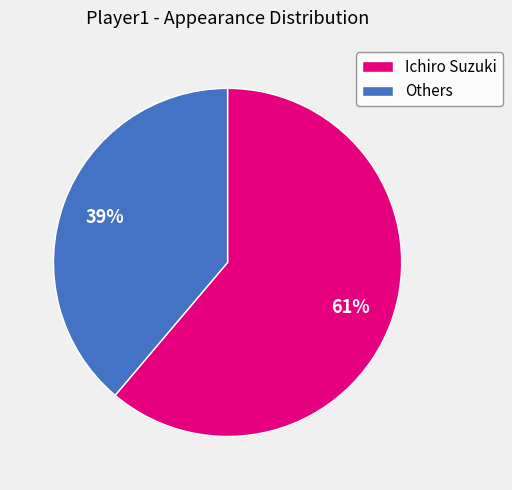

To the nearest percent, what percentage of the pie is Others?

39%